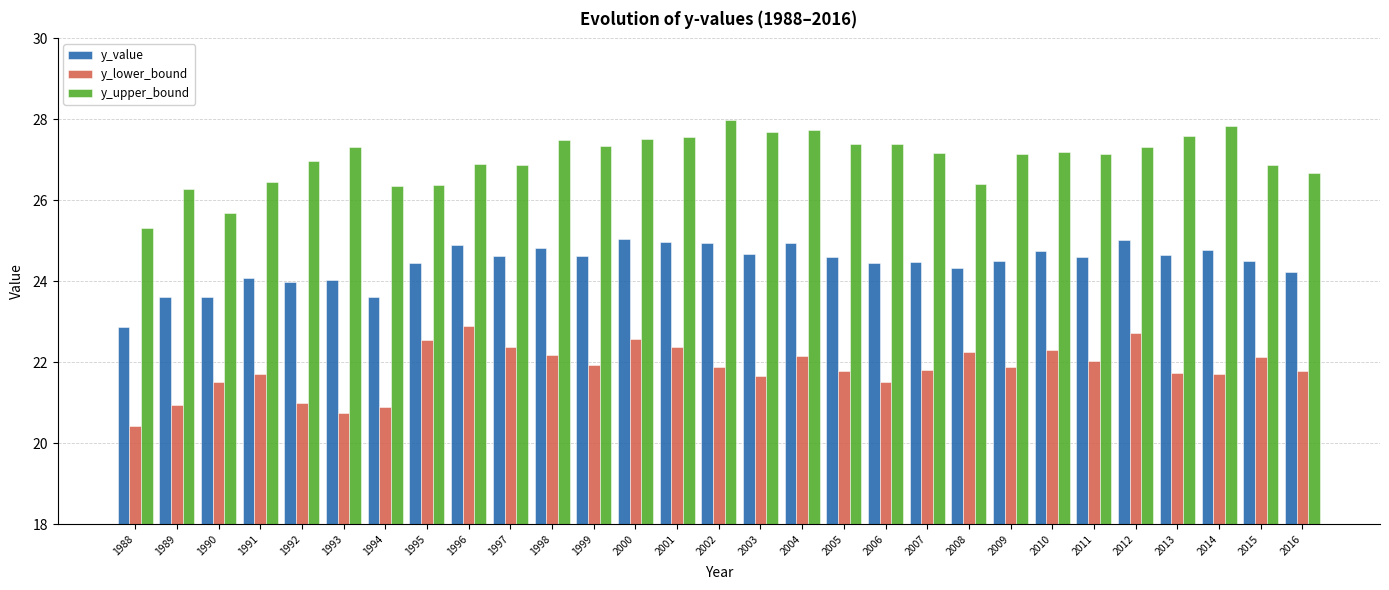

What is the difference between the highest and lowest values at 2012?

4.6